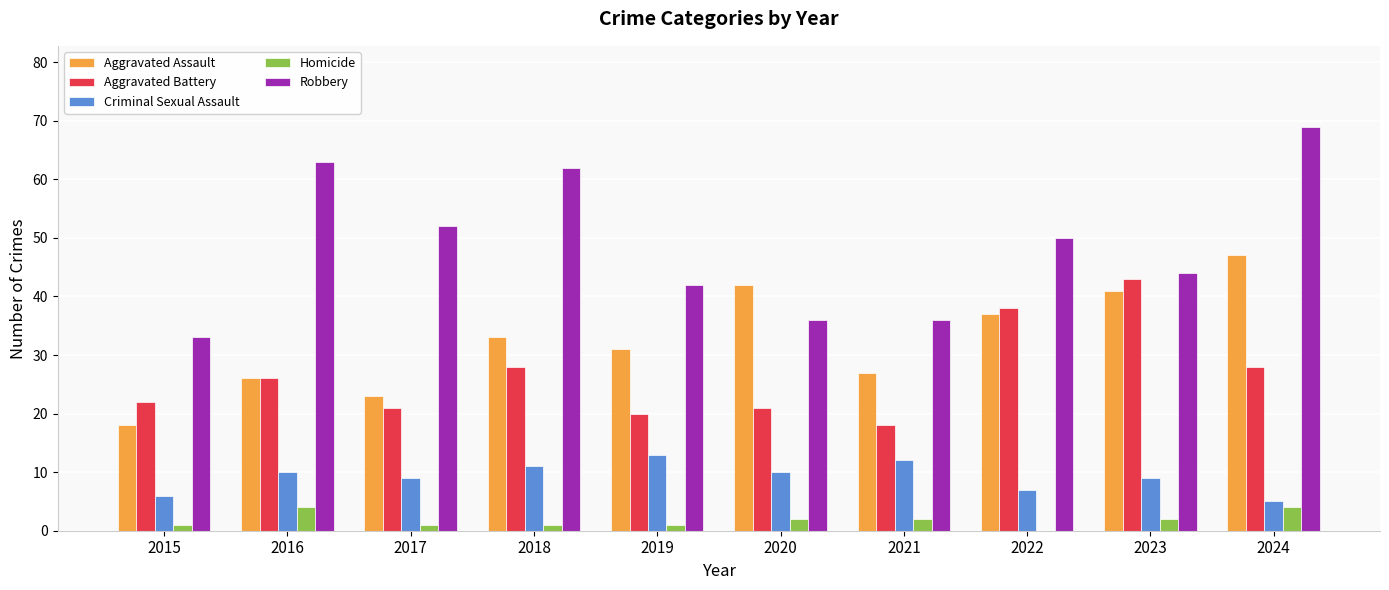

At which label does Aggravated Assault reach its peak?

2024